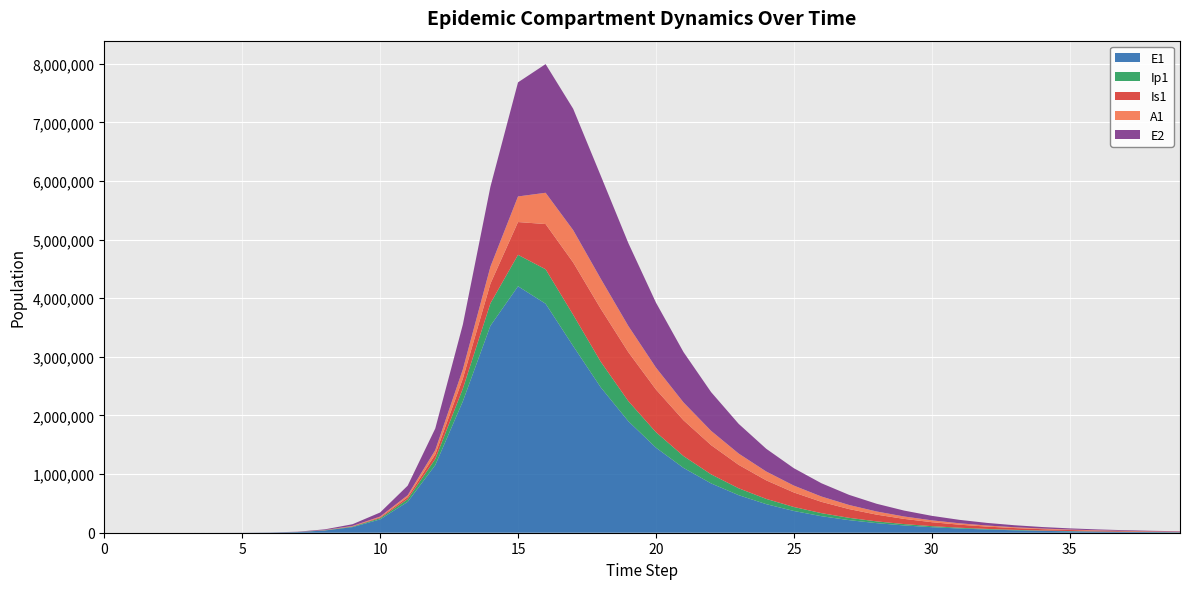

Reading left to right, extract all data points from this chart.

E1: 0=0.0	1=6.3	2=23.1	3=79.7	4=274.5	5=945.1	6=3252.6	7=11187.1	8=38393.7	9=95898.6	10=227567.3	11=527018.8	12=1153361.8	13=2241846.0	14=3531408.6	15=4204235.2	16=3907244.1	17=3184948.9	18=2479799.1	19=1902089.7	20=1451454.6	21=1105621.5	22=841672.5	23=640591.1	24=487503.6	25=370984.6	26=282308.8	27=214826.3	28=163473.5	29=124395.6	30=94659.0	31=72030.7	32=54811.6	33=41708.7	34=31738.1	35=24151.0	36=18377.6	37=13984.4	38=10641.3	39=8097.5
Ip1: 0=0.0	1=0.5	2=1.9	3=6.7	4=23.0	5=79.4	6=273.1	7=939.8	8=3229.3	9=8381.8	10=19842.7	11=46513.2	12=104850.0	13=216959.3	14=382879.2	15=536330.6	16=587425.1	17=533044.2	18=437037.1	19=342937.1	20=264341.1	21=202266.3	22=154287.0	23=117530.6	24=89478.3	25=68103.8	26=51829.2	27=39441.6	28=30013.9	29=22839.4	30=17379.8	31=13225.2	32=10063.7	33=7657.9	34=5827.3	35=4434.3	36=3374.2	37=2567.6	38=1953.8	39=1486.7
Is1: 0=1.0	1=0.9	2=1.7	3=4.8	4=15.9	5=54.2	6=186.3	7=640.7	8=2203.3	9=5813.3	10=14169.5	11=33680.6	12=77931.3	13=170575.4	14=335524.2	15=559719.7	16=771484.6	17=892888.3	18=903886.1	19=835788.3	20=728522.6	21=610773.8	22=498724.5	23=399816.0	24=316348.6	25=247930.7	26=192945.9	27=149366.6	28=115171.7	29=88537.1	30=67905.0	31=51988.4	32=39748.3	33=30357.8	34=23166.8	35=17668.0	36=13467.7	37=10262.1	38=7817.1	39=5953.3
A1: 0=0.0	1=0.2	2=1.2	3=4.5	4=15.8	5=54.5	6=187.7	7=646.1	8=2220.7	9=5797.1	10=13866.1	11=32666.4	12=74338.5	13=157079.7	14=289262.5	15=436546.5	16=533500.4	17=551491.3	18=512200.7	19=446128.0	20=373334.2	21=304299.9	22=243589.8	23=192513.9	24=150744.1	25=117233.4	26=90707.9	27=69914.3	28=53729.7	29=41199.3	30=31536.8	31=24108.4	32=18410.8	33=14048.6	34=10713.4	35=8166.0	36=6222.1	37=4739.5	38=3609.4	39=2748.2
E2: 0=0.0	1=1.9	2=7.0	3=24.1	4=82.9	5=285.2	6=981.7	7=3377.5	8=11604.1	9=29055.3	10=69355.1	11=162865.4	12=367921.5	13=765055.2	14=1364398.0	15=1946671.1	16=2195260.4	17=2069958.4	18=1757156.6	19=1414136.8	20=1109047.0	21=858846.7	22=660813.5	23=506676.0	24=387719.1	25=296334.3	26=226316.5	27=172755.9	28=131826.1	29=100569.6	30=76711.1	31=58505.5	32=44616.5	33=34022.4	34=25942.6	35=19780.9	36=15082.2	37=11499.4	38=8767.5	39=6684.6